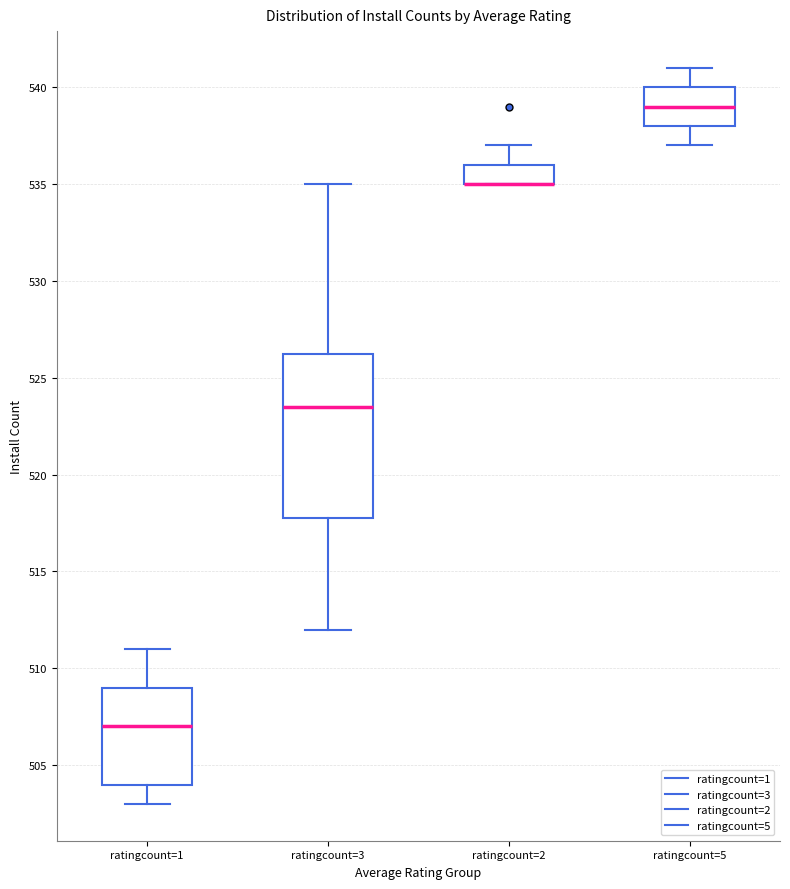

Comparing the boxes themselves (not the whiskers), which one is the tallest?

ratingcount=3